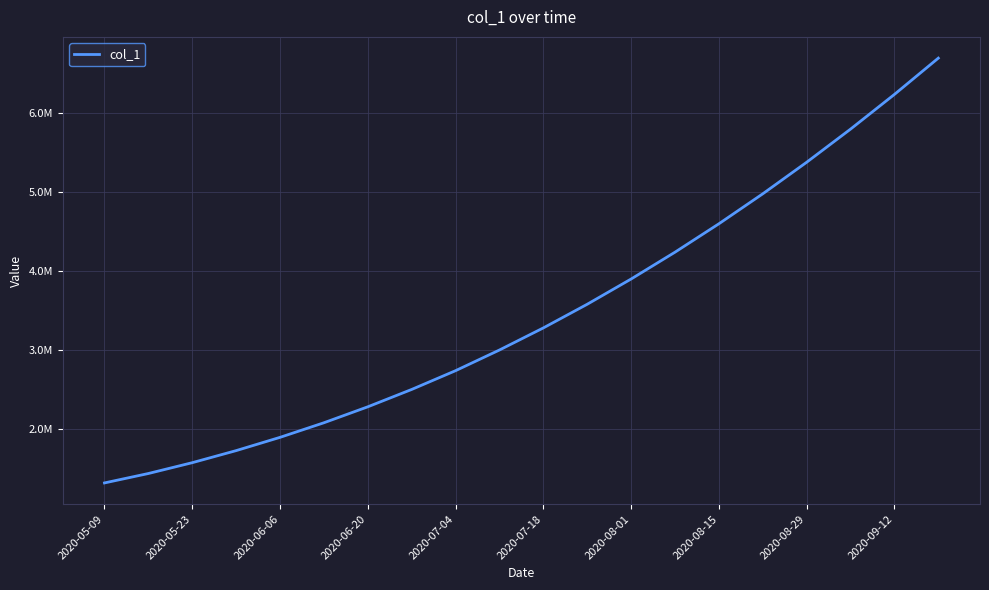

True or false: there are more than 2 points higher than both neighbors.

False